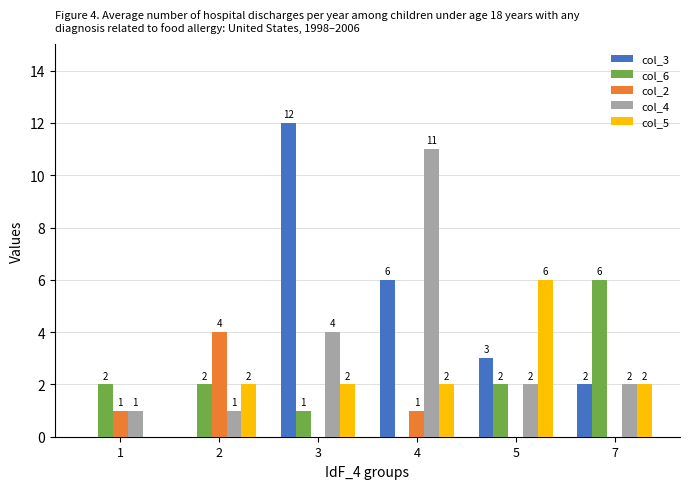

At which label does col_4 first exceed 2?

3